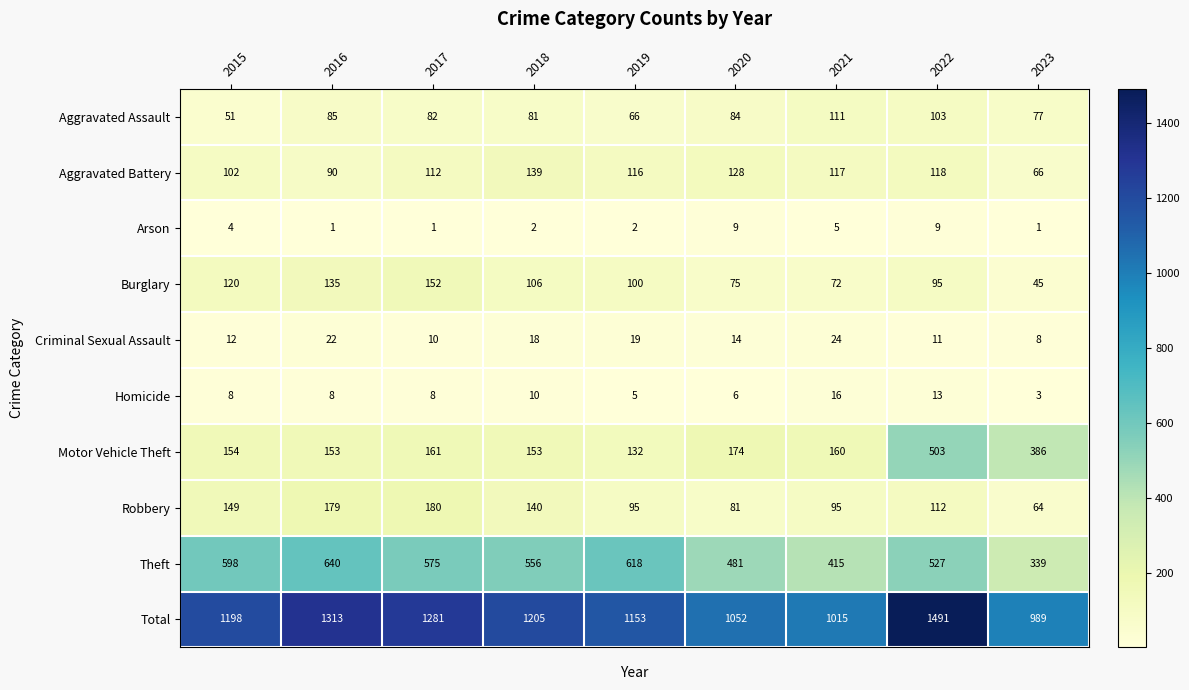

How many distinct data groups are displayed?

10